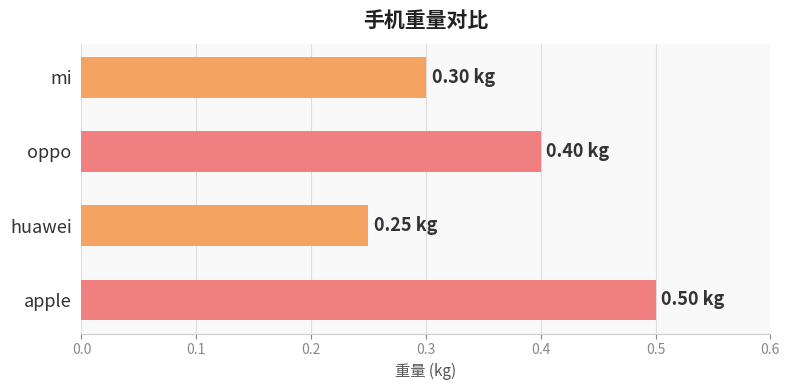

Where is the data nearest to the value 0?

huawei